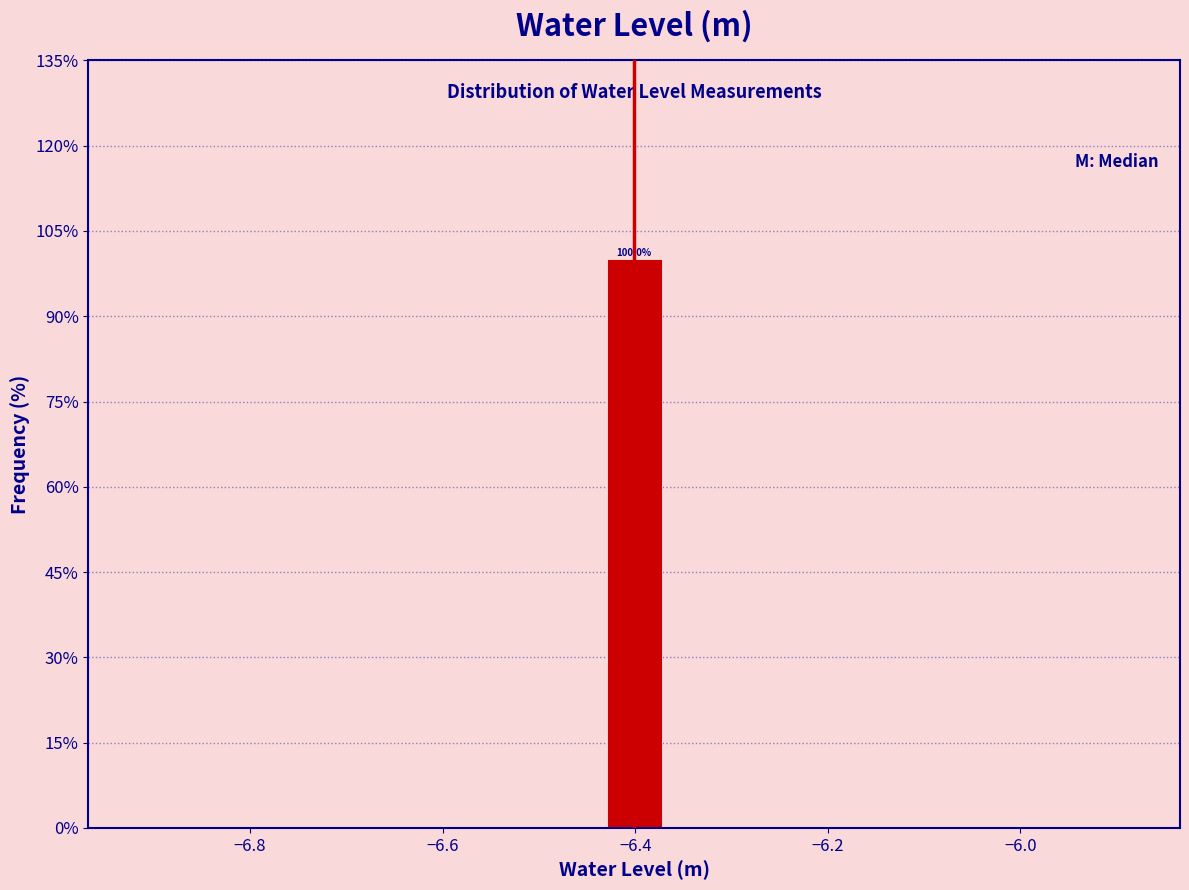

Around what value on the x-axis is the tallest bar? Give the approximate position of its centre, as read against the axis.

-6.40